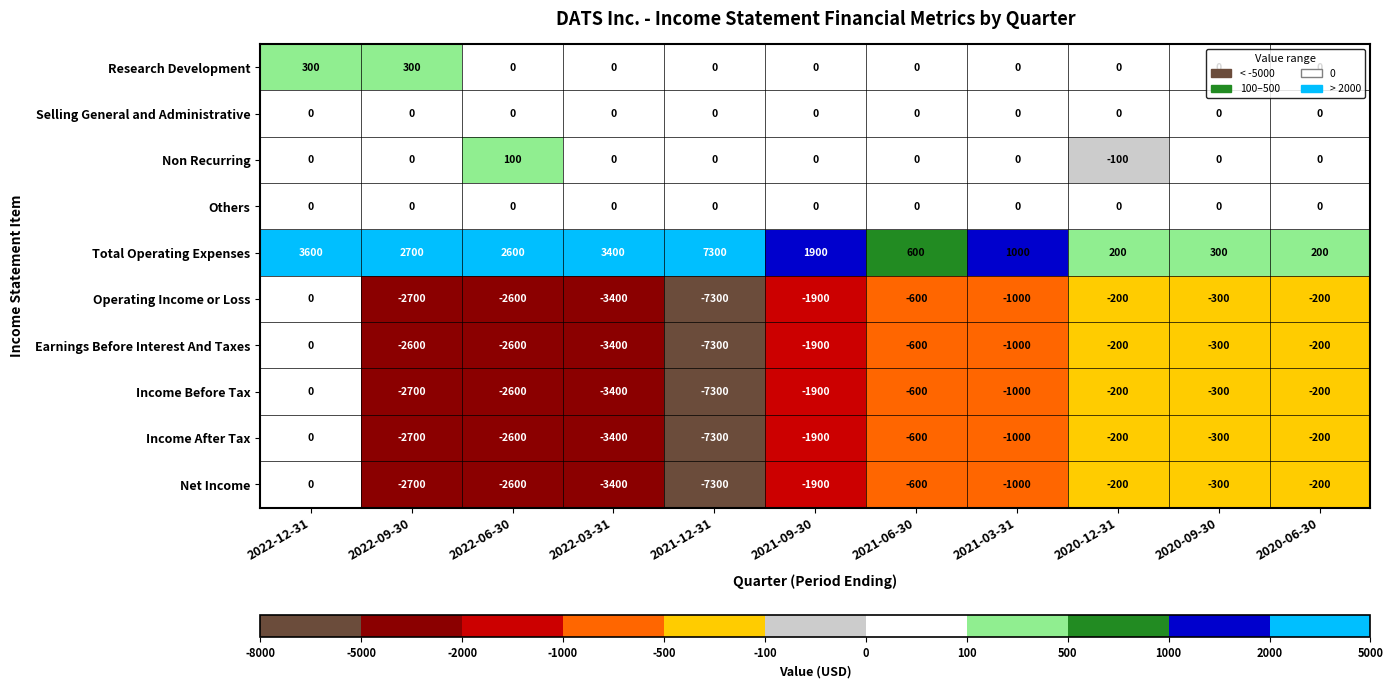

Is it true that Research Development equals 0 at 2021-06-30?

True